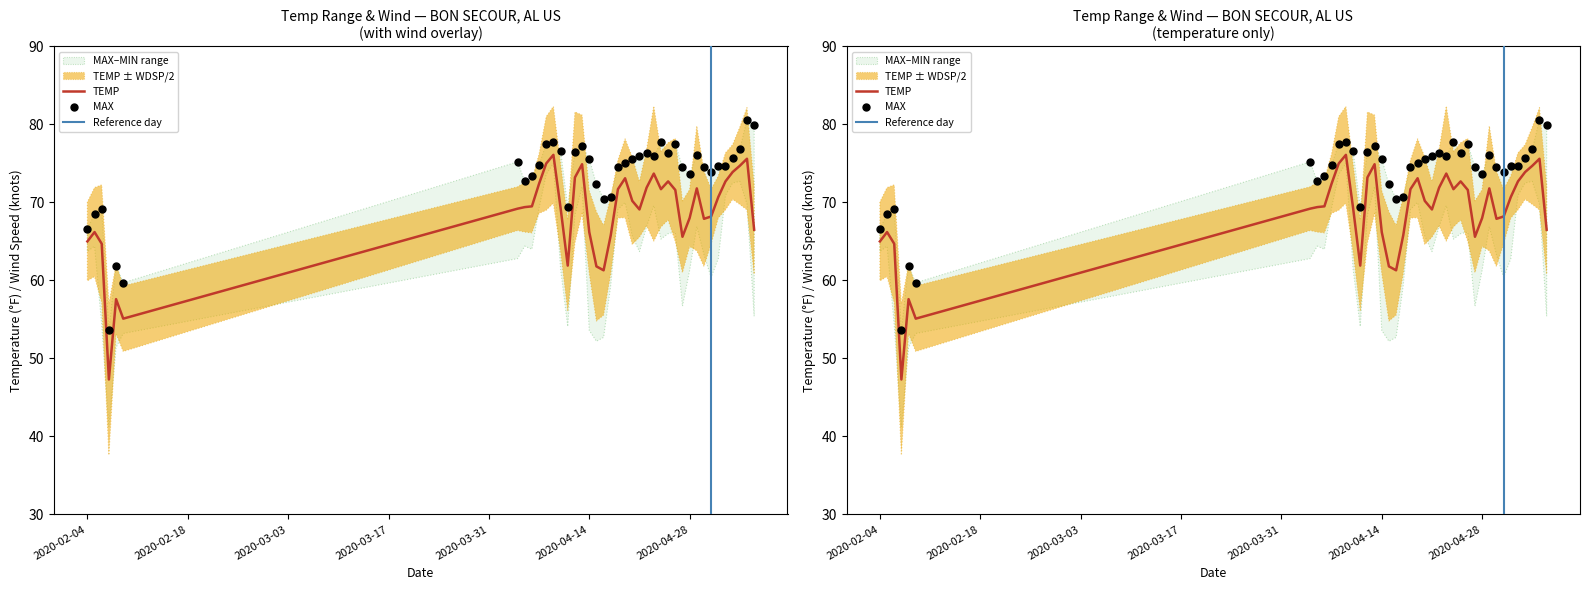

Which series has the largest total across all categories?

MAX